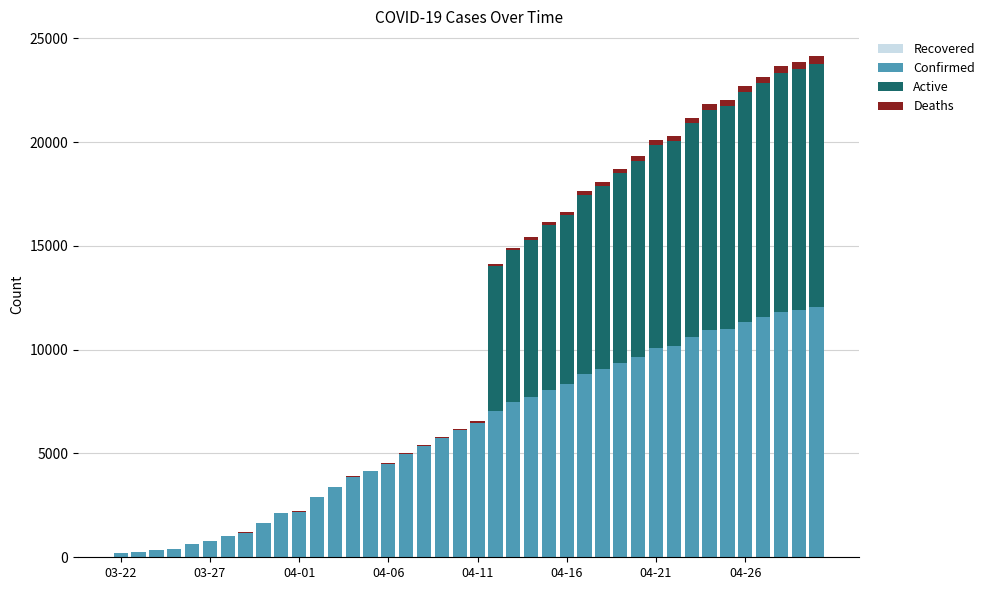

What is the maximum value for Confirmed?

12063